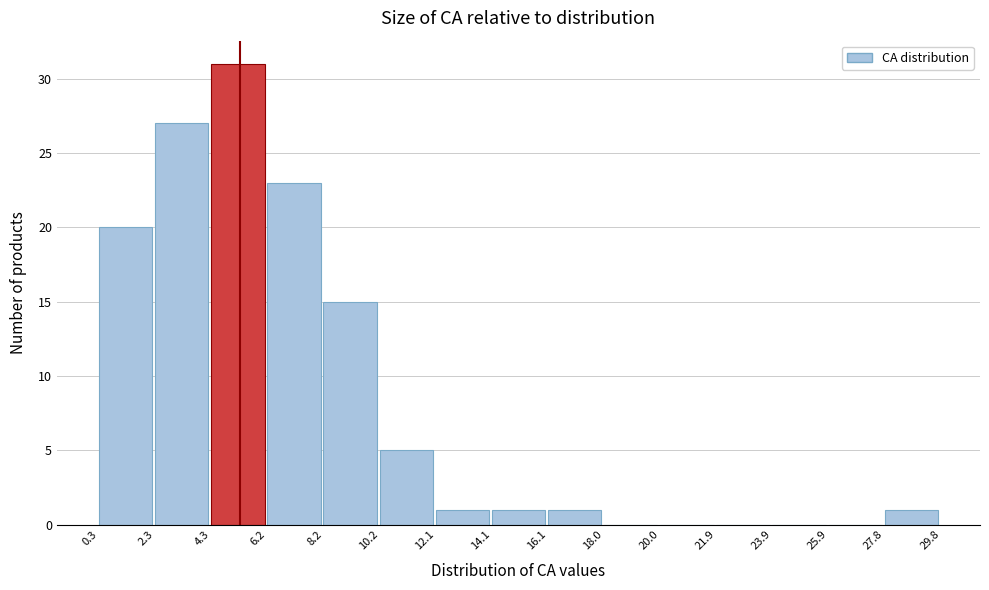

Over which range of the x-axis is the bar tallest?

4.3 to 6.2